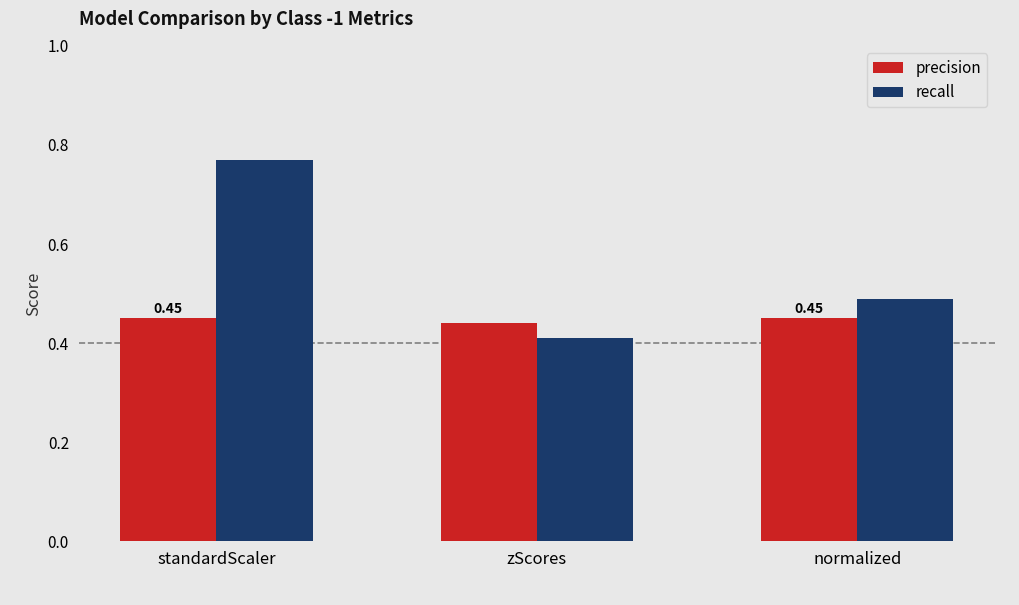

What is the average value of the recall series?

0.6